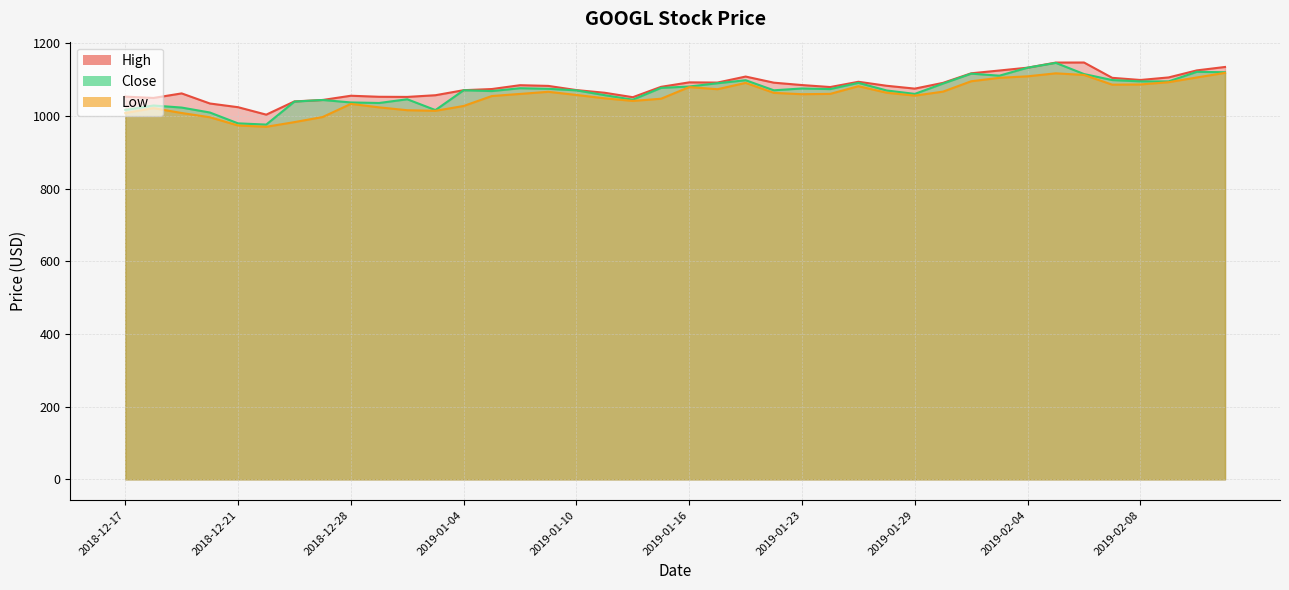

What are all the series names shown in the legend?

High, Low, Close